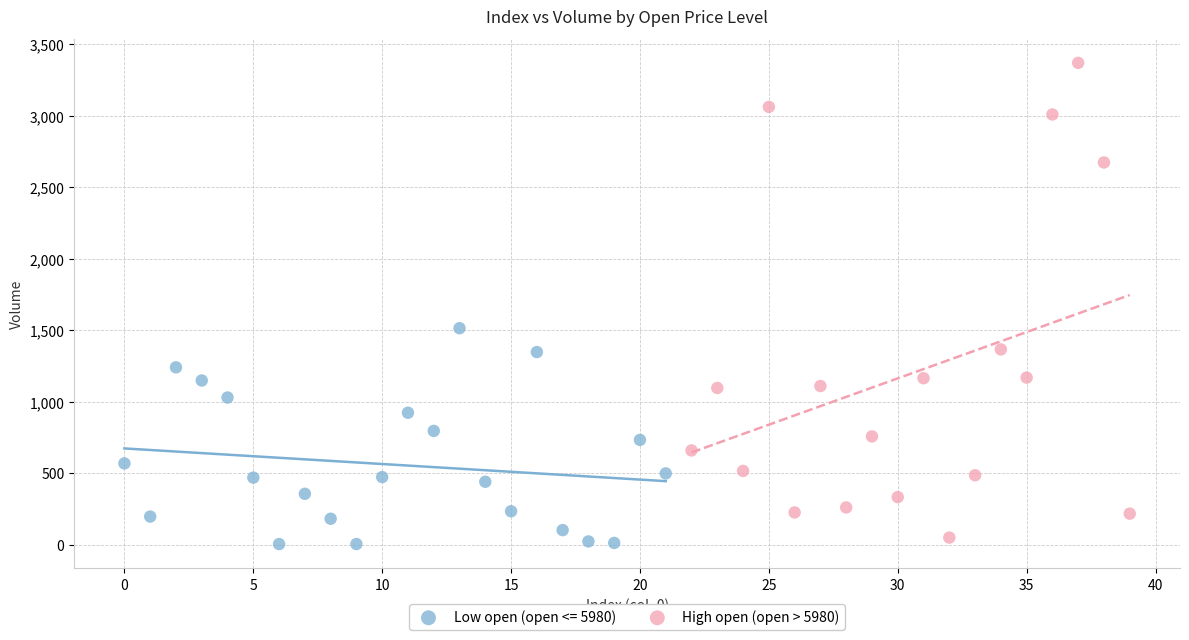

Which series has the widest spread of Y values?

High open (open > 5980)